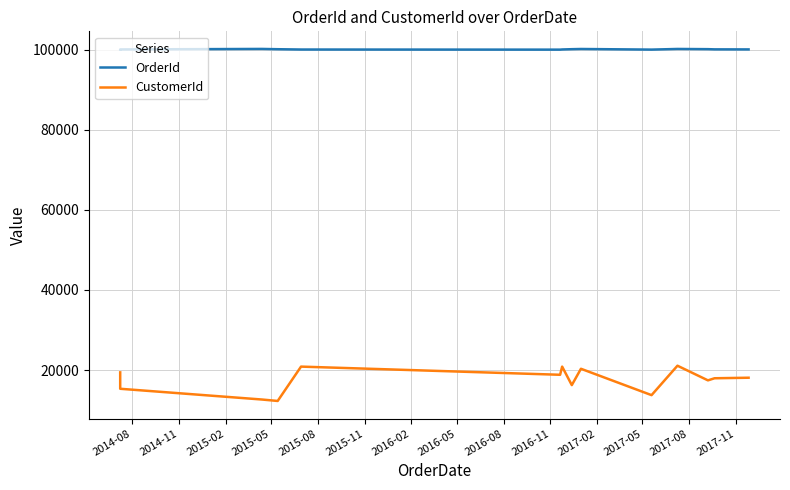

Reading left to right, transcribe all the data shown in this chart.

OrderId: 100055	100090	100216	100146	100069	100041	100083	100153	100202	100048	100209	100160	100111	100097
CustomerId: 19420	15325	12640	12280	20860	18820	20860	16240	20320	13735	21085	17425	17950	18085